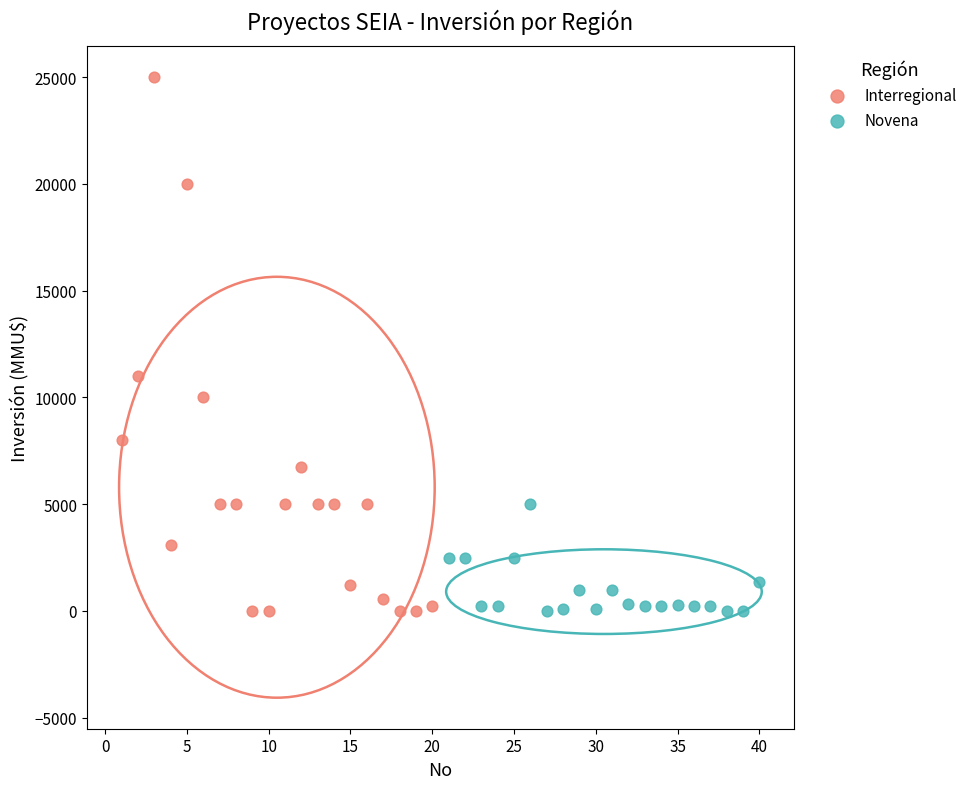

Which series has the largest Y range (max minus min)?

Interregional